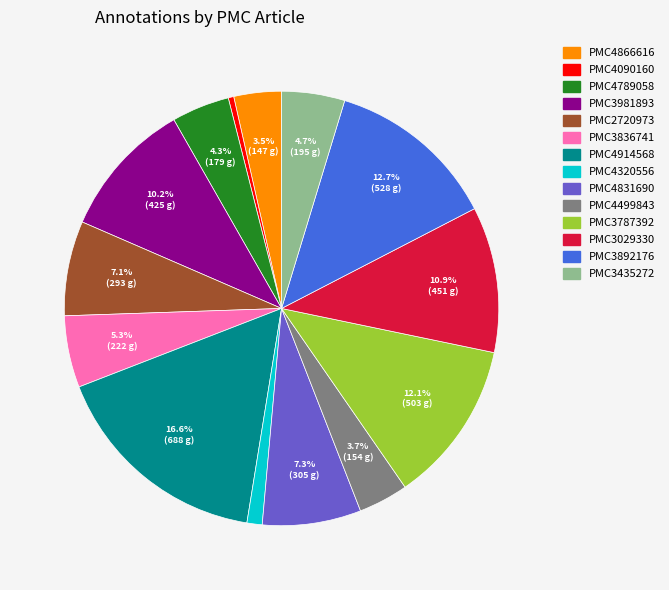

Approximately how many times larger is the value at PMC3435272 compared to PMC4866616?

1.3